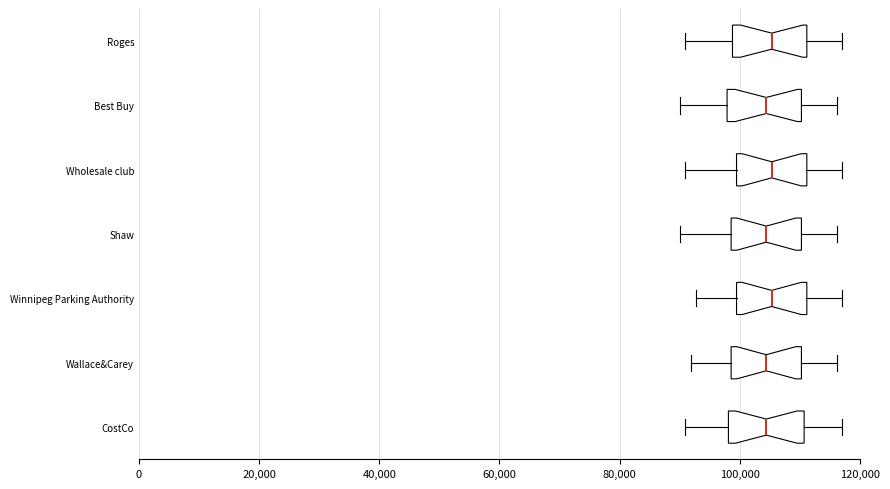

Reading bottom to top, read every box against the x-axis: the position of its median line, the range the box covers, and the ends of its whiskers. The values are not printed on the chart, so give them approximately, as read against the axis.

CostCo: median 104000, box 98000 to 110000, whiskers 90000 to 118000
Wallace&Carey: median 104000, box 98000 to 110000, whiskers 92000 to 116000
Winnipeg Parking Authority: median 106000, box 100000 to 112000, whiskers 92000 to 118000
Shaw: median 104000, box 98000 to 110000, whiskers 90000 to 116000
Wholesale club: median 106000, box 100000 to 112000, whiskers 90000 to 118000
Best Buy: median 104000, box 98000 to 110000, whiskers 90000 to 116000
Roges: median 106000, box 98000 to 112000, whiskers 90000 to 118000